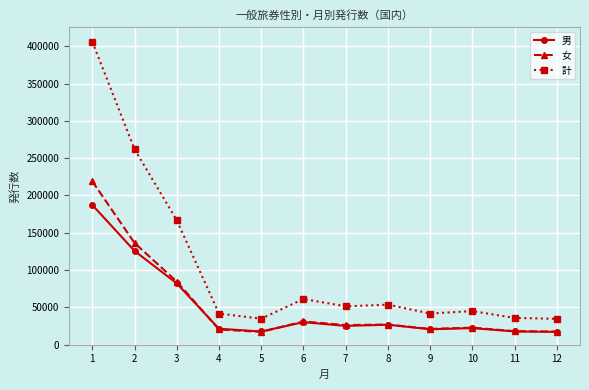

Does the chart have visible grid lines?

Yes